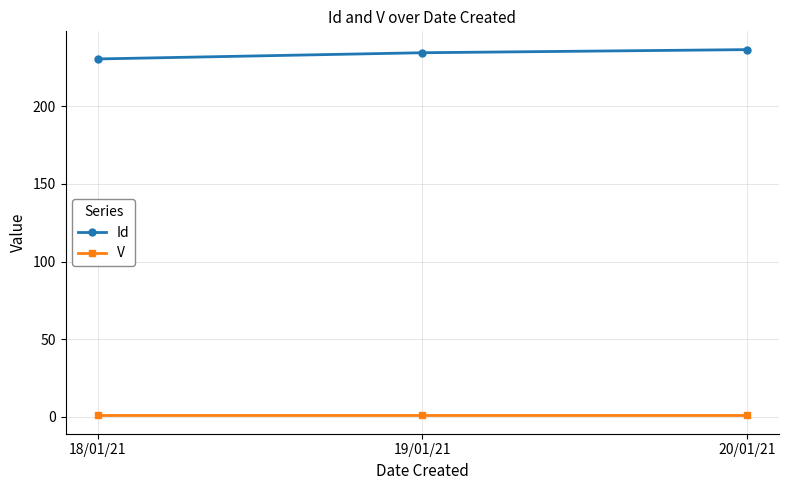

Rank the series by their average value, from lowest to highest.

V, Id